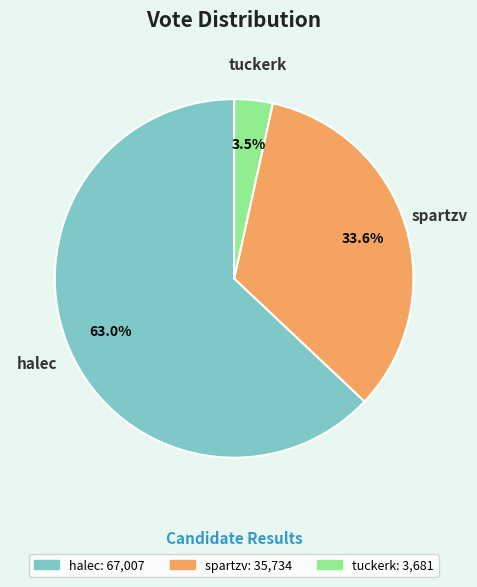

To the nearest percent, what percentage of the pie is halec?

63%